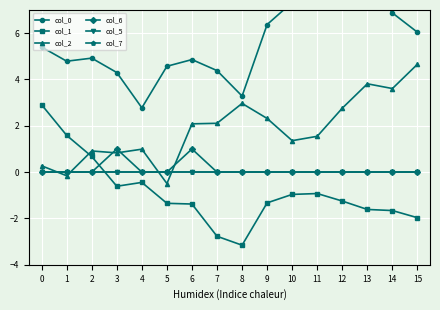

Is the value of col_5 at 6 greater than the value of col_0 at 2?

No